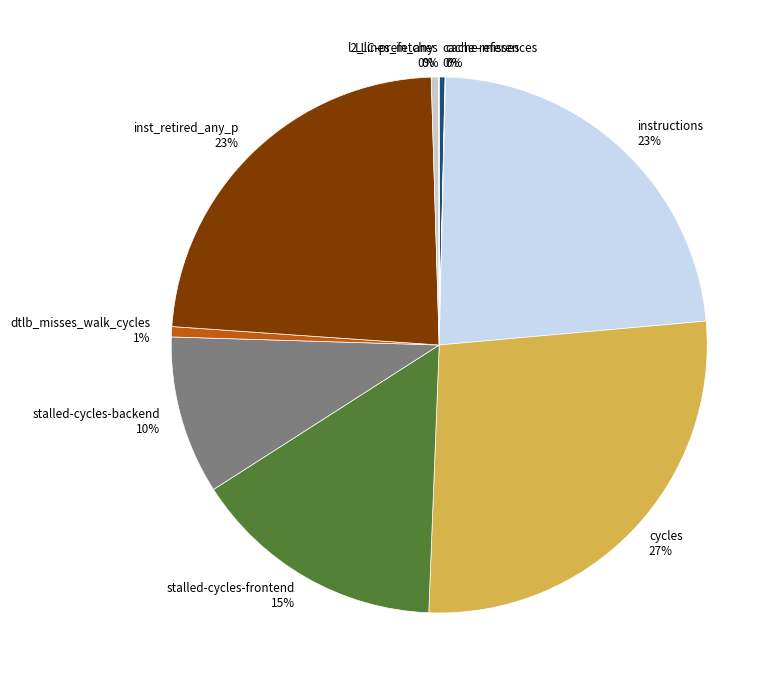

To the nearest percent, what is the combined percentage of l2_lines_in_any 0% and cycles 27%?

27%